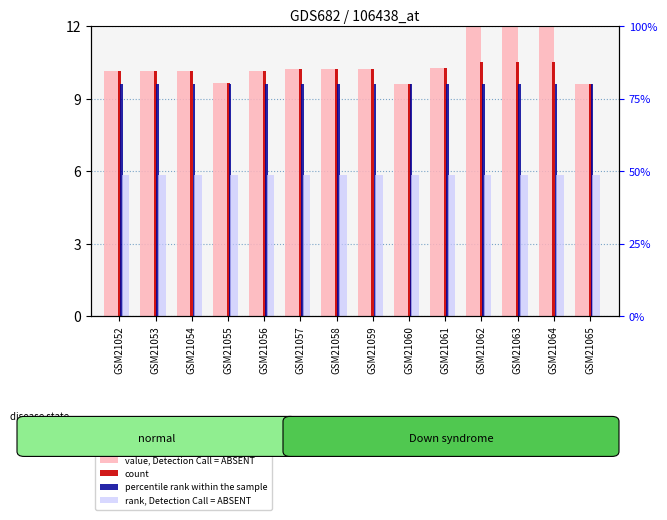

Which label corresponds to the largest value in the chart?

GSM21062